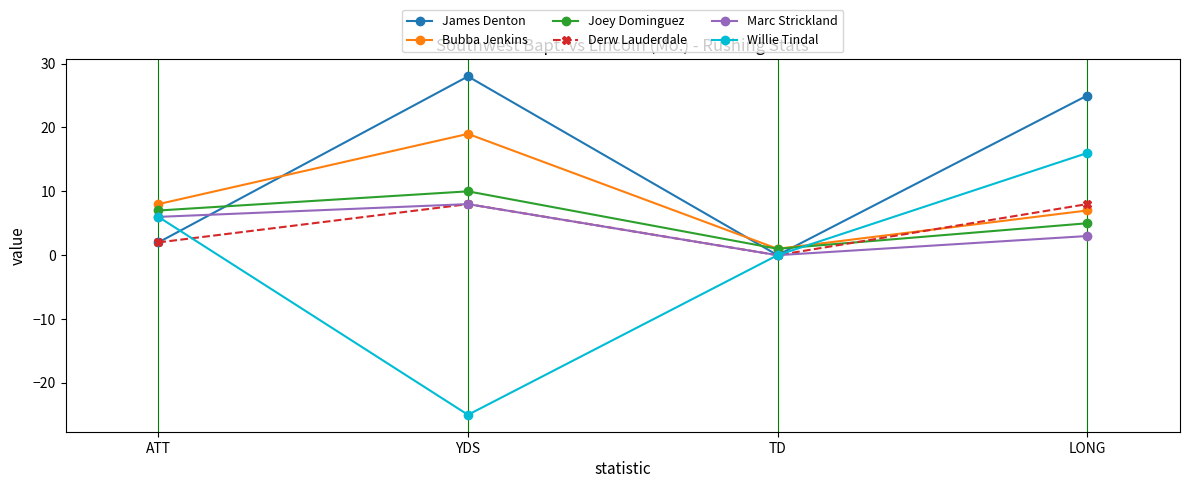

The value of Bubba Jenkins at TD is 1. True or false?

True